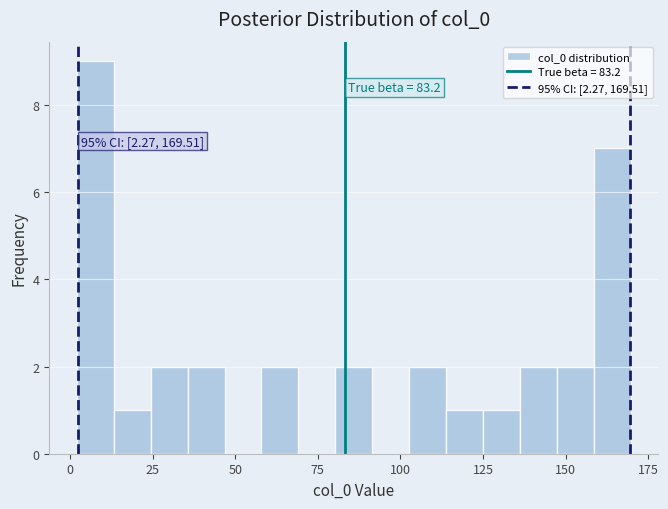

Around what value on the x-axis is the tallest bar? Give the approximate position of its centre, as read against the axis.

10